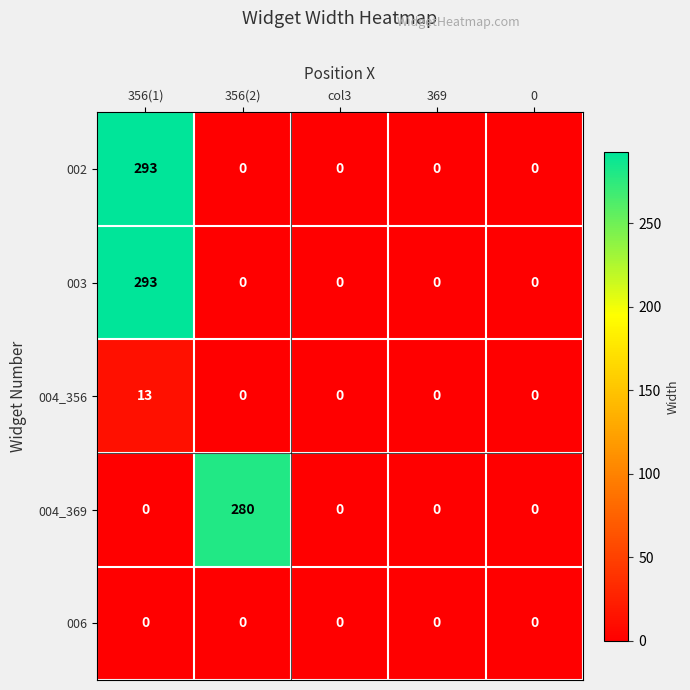

Which category has the highest value in the 004_369 series?

356(2)